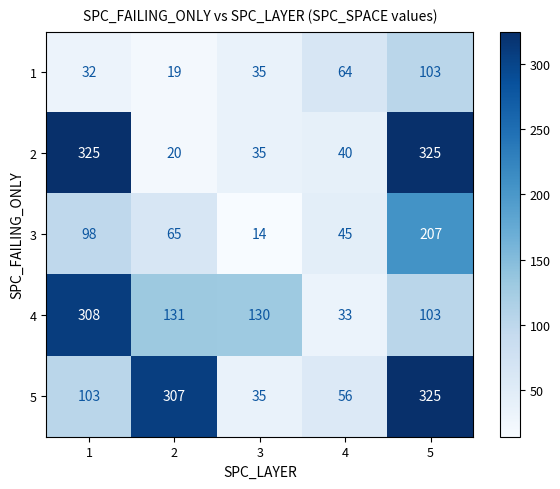

Rank the series at 1 from lowest to highest value.

1, 3, 5, 4, 2